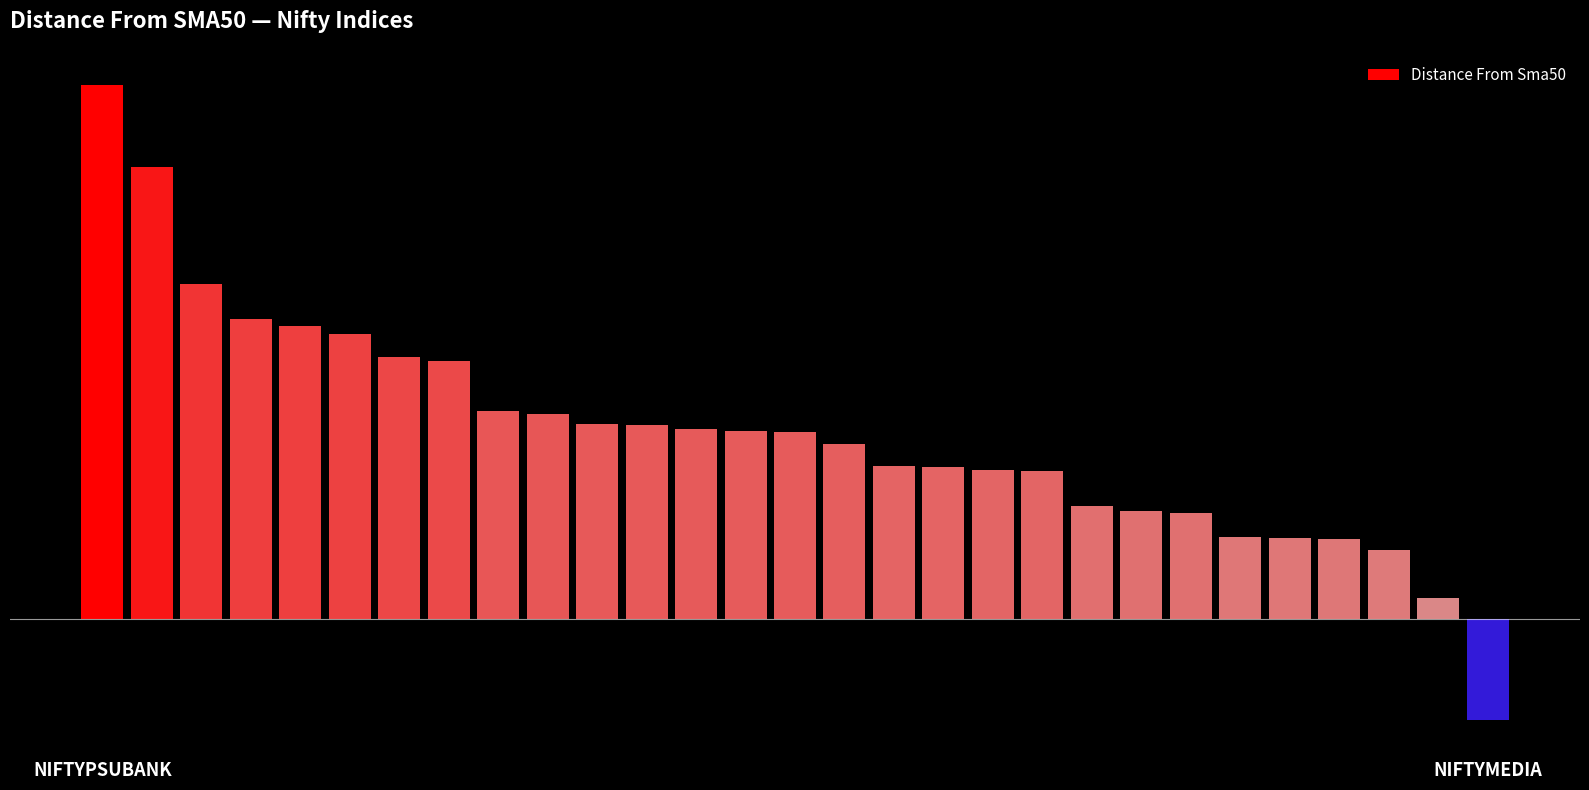

Where does the data first go above 3?

NIFTYPSUBANK